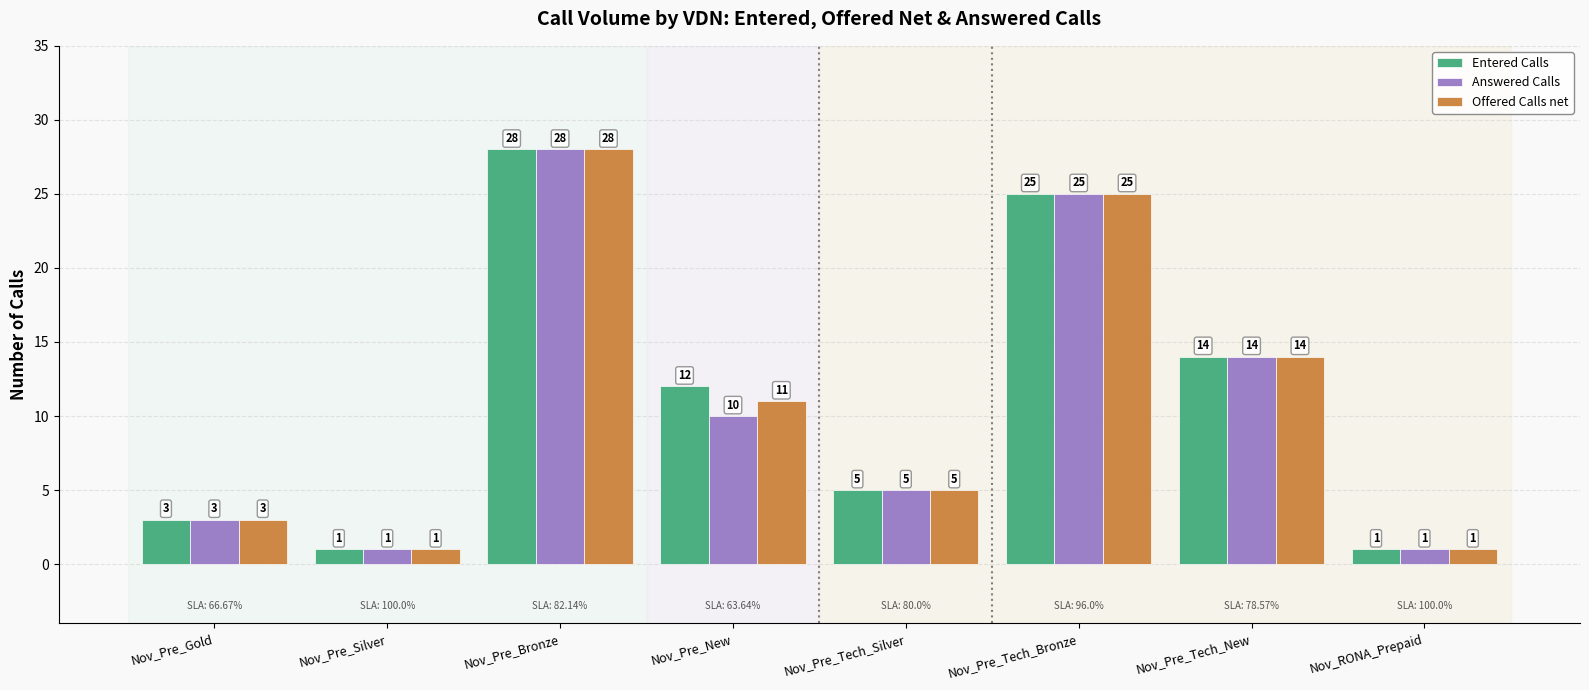

The Entered Calls series shows 1 at Nov_Pre_Silver. True or false?

True